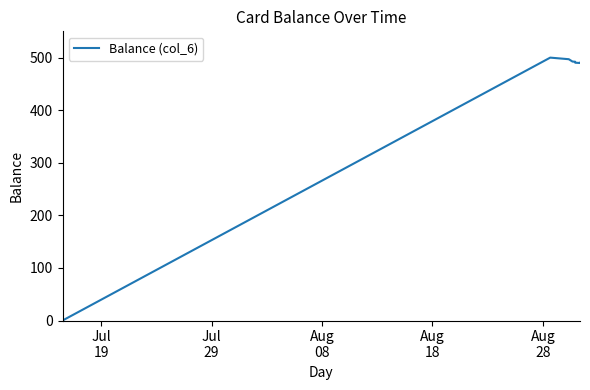

What is the greatest value displayed?

500.0